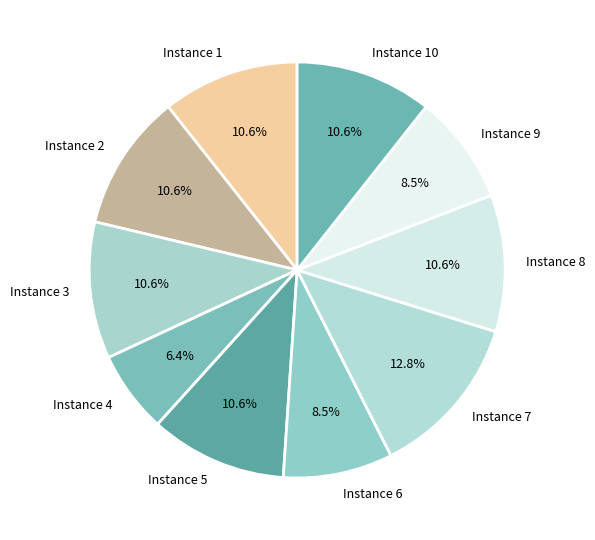

How many slices are in this pie chart?

10